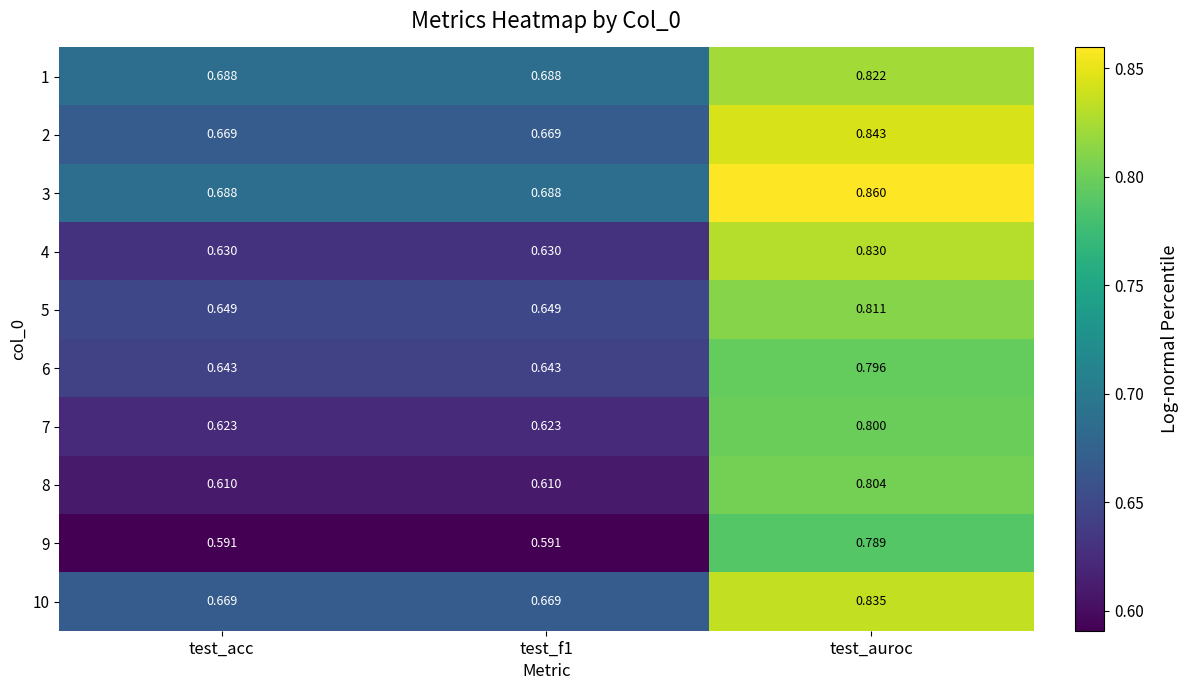

At test_auroc, list the series in order from smallest to largest.

9, 6, 7, 8, 5, 1, 4, 10, 2, 3